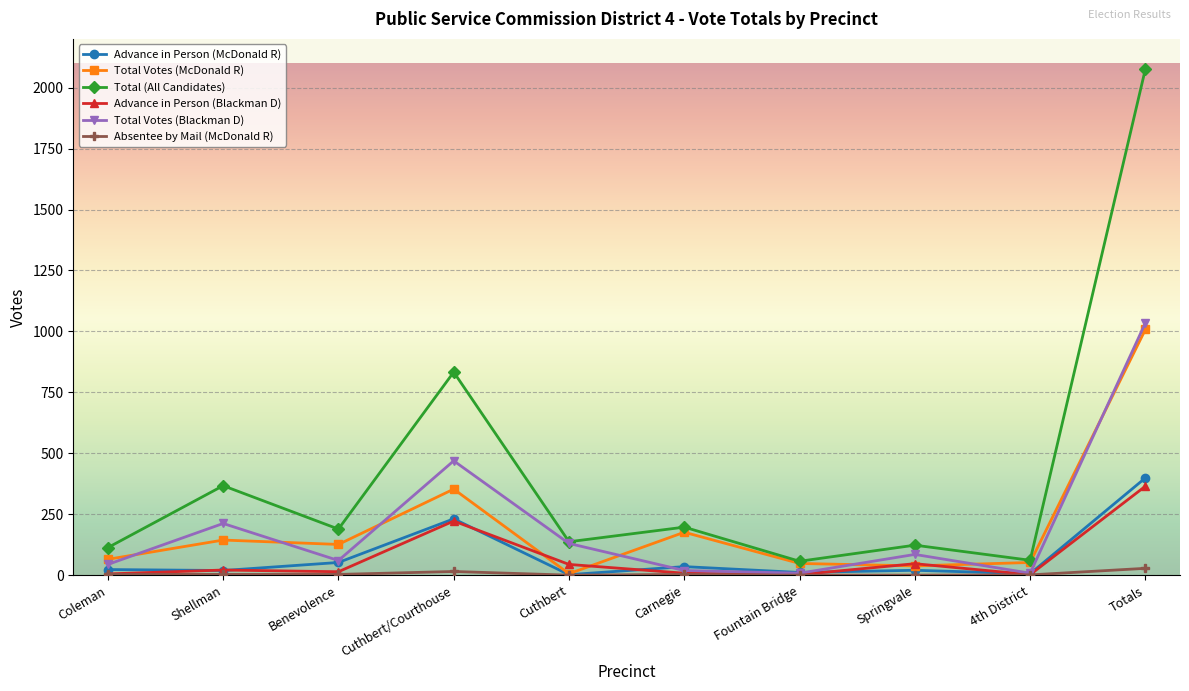

True or false: Total (All Candidates) and Absentee by Mail (McDonald R) cross at least once.

False